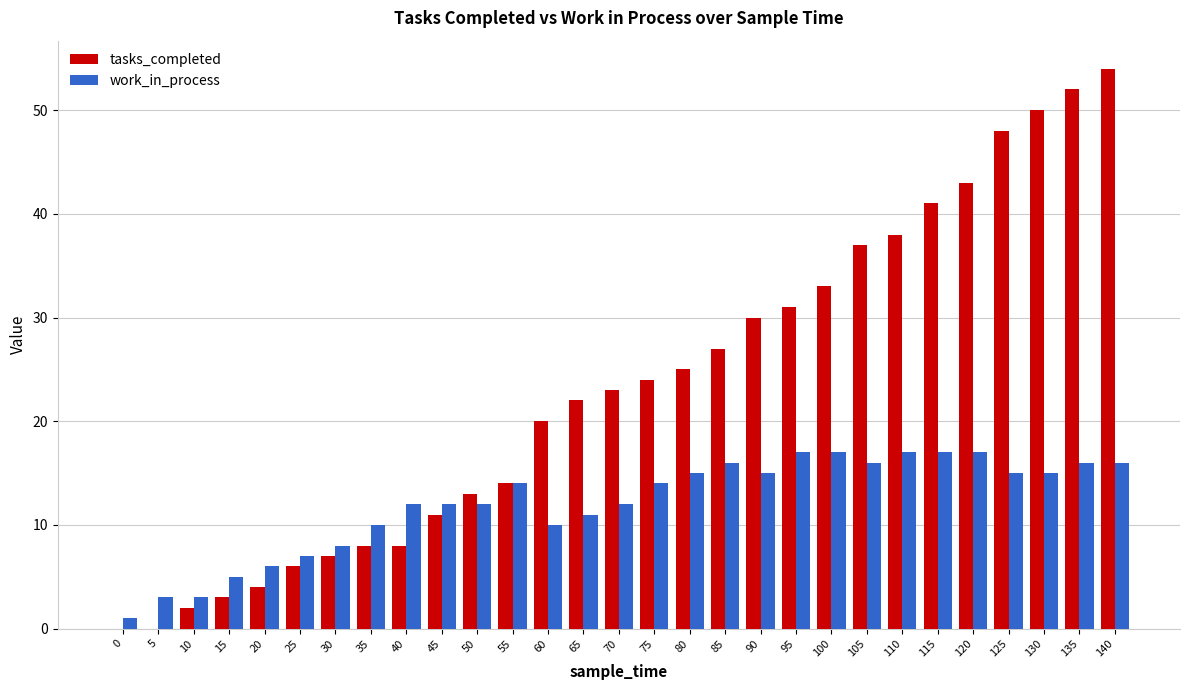

What is the maximum value for work_in_process?

17